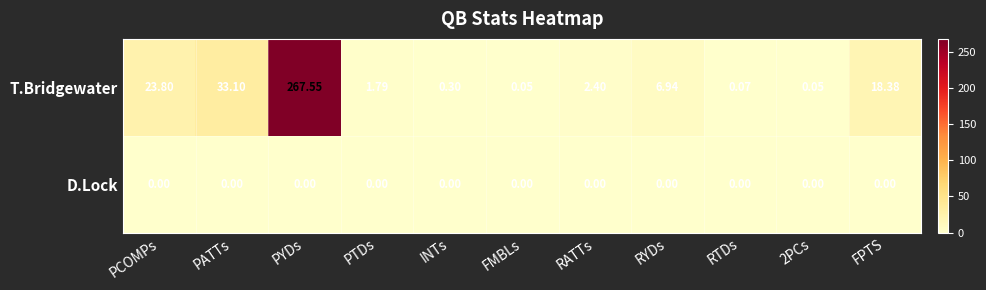

Where is T.Bridgewater nearest to the value 133?

PATTs